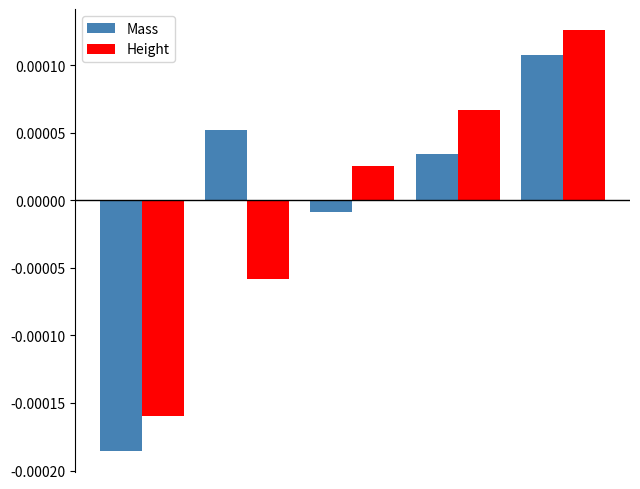

At how many categories does at least one series exceed 0?

4